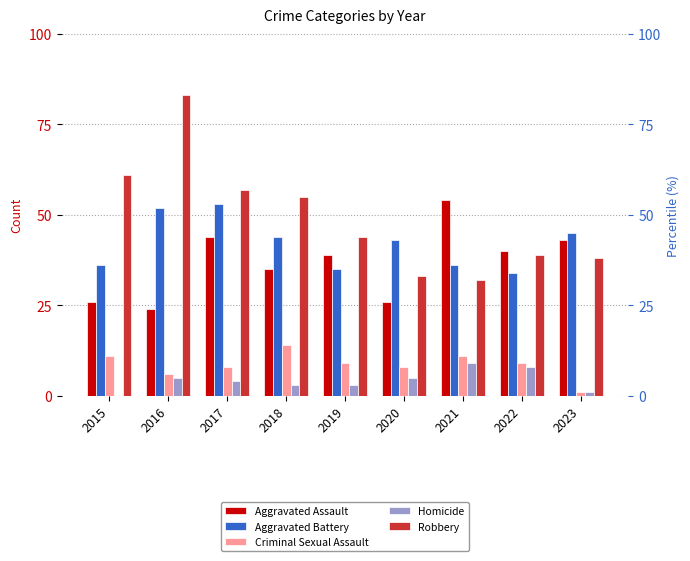

Which series has the widest spread of values?

Robbery